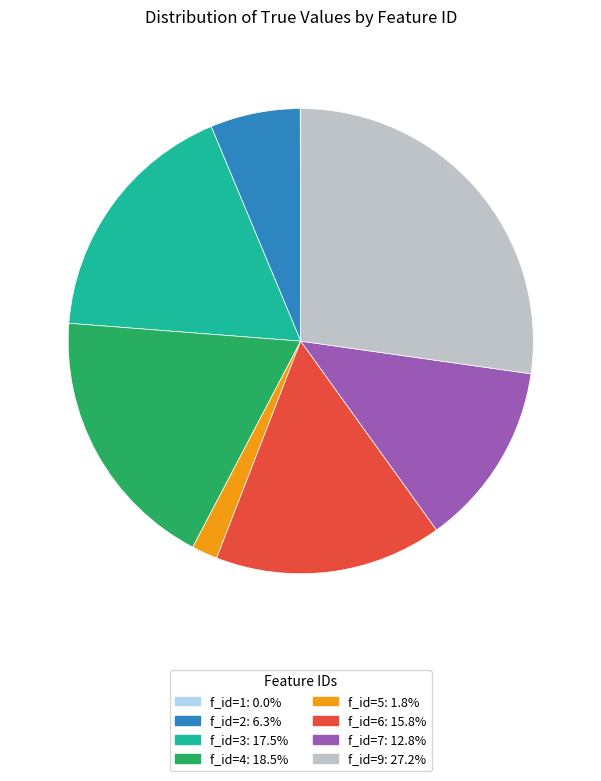

Is there any slice that represents more than half of the pie?

No